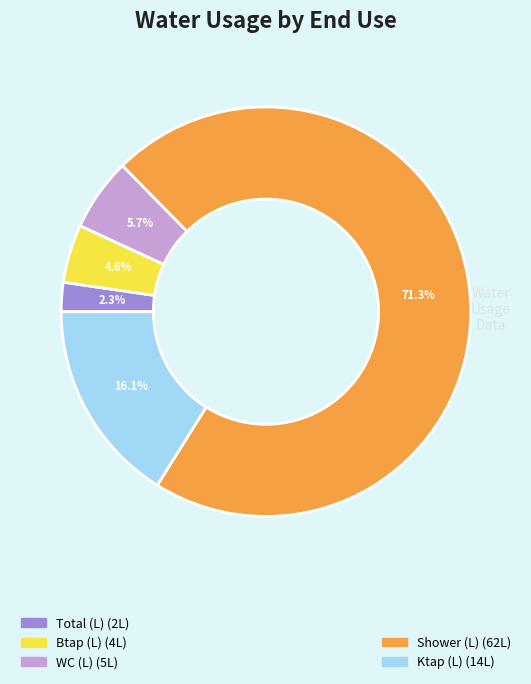

Is there a majority slice in this chart?

Yes